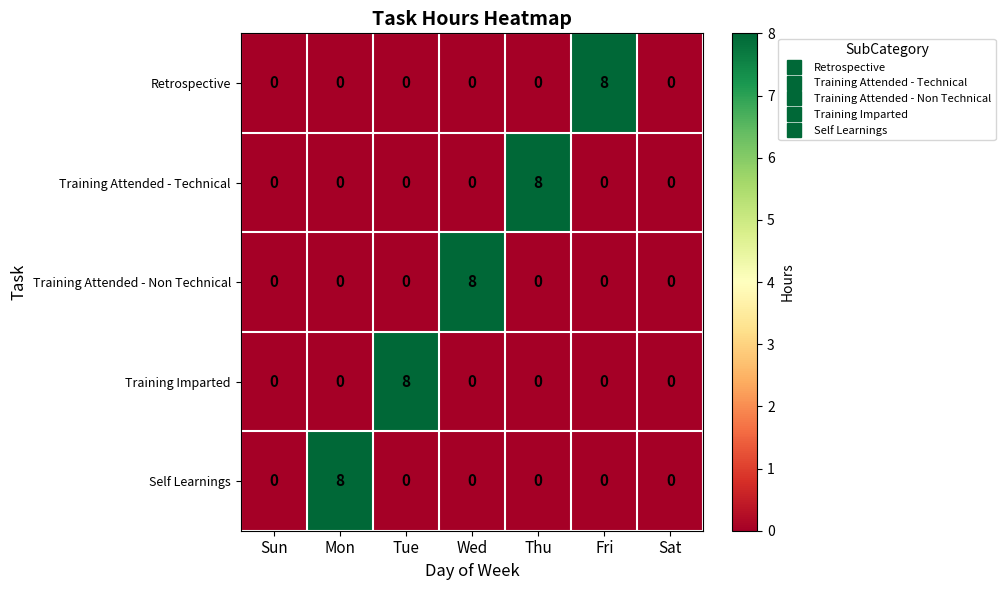

What is the difference between the maximum and minimum values in the Retrospective series?

8